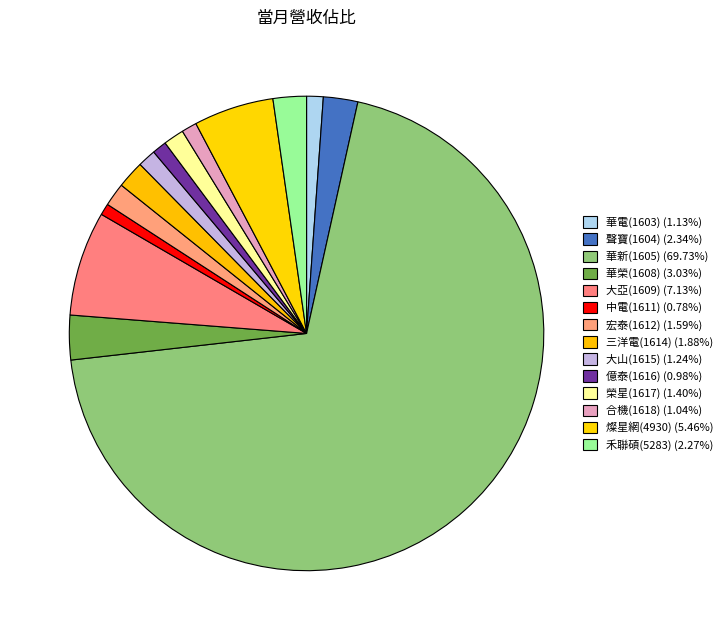

Which slice is the largest?

華新(1605)